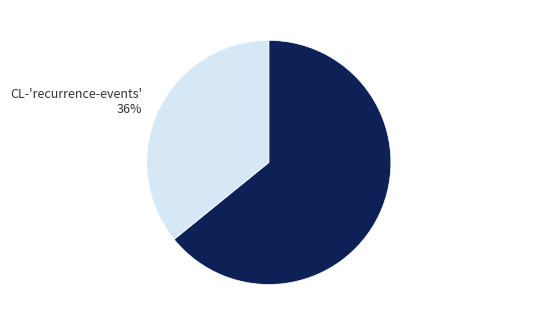

What is the majority slice?

CL-'no-recurrence-events'